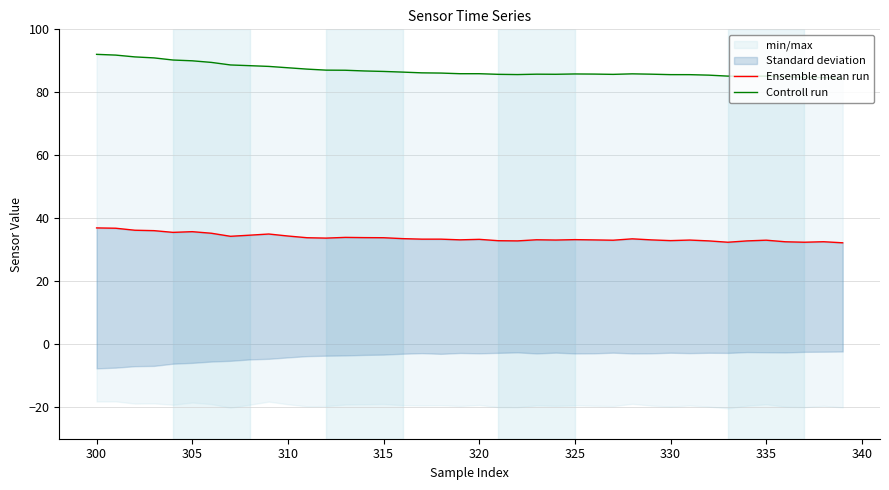

What is the average value of the Controll run series?

86.9